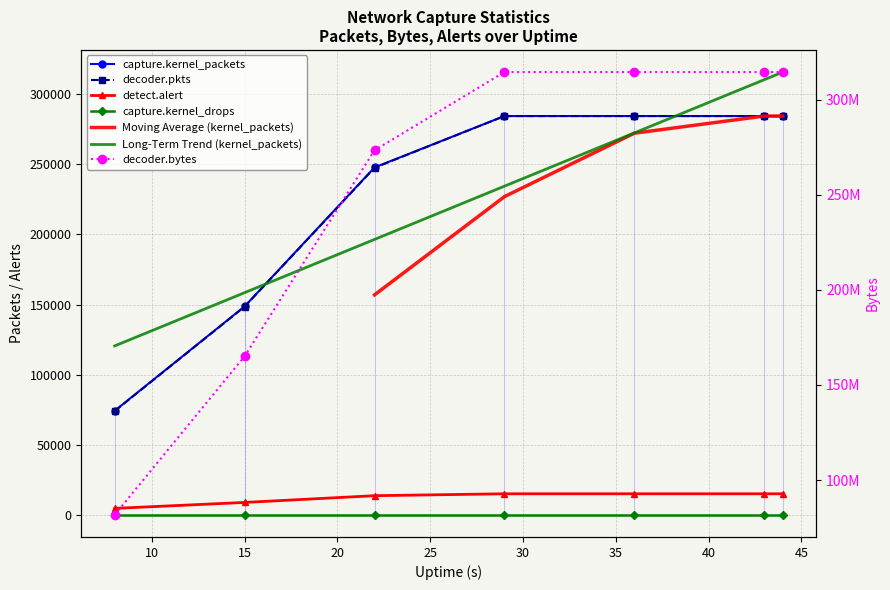

True or false: detect.alert has more than 2 interior local peaks.

False